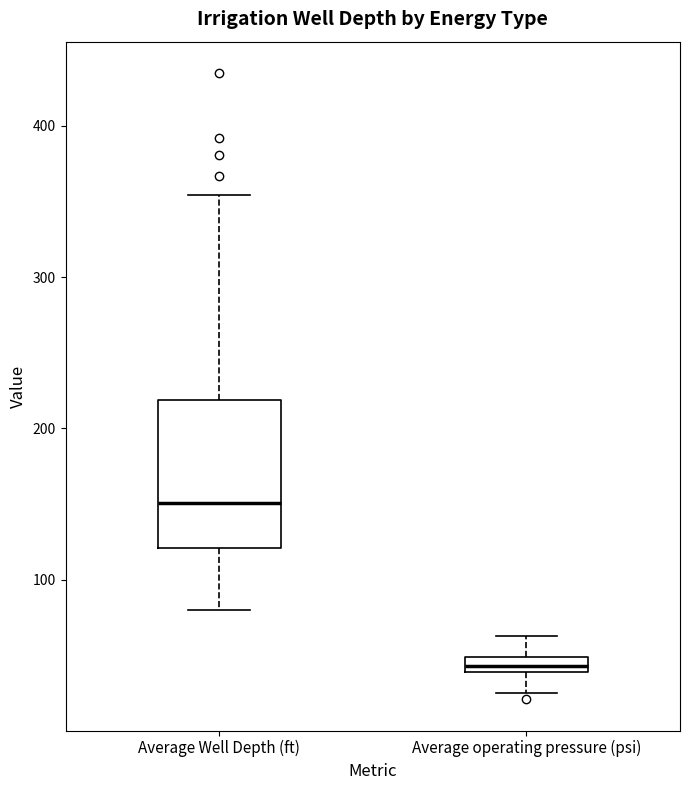

Where is the upper edge of the box for Average Well Depth (ft) on the y-axis? The values are not printed on the chart, so give them approximately, as read against the axis.

220